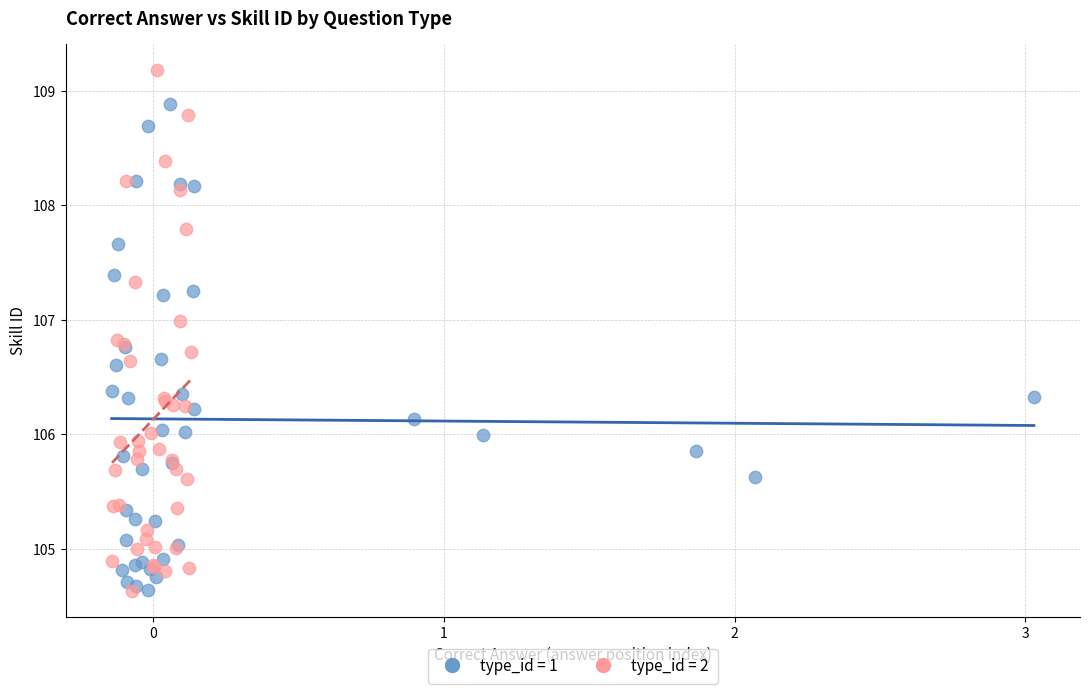

Which series reaches the maximum Y coordinate?

type_id = 2